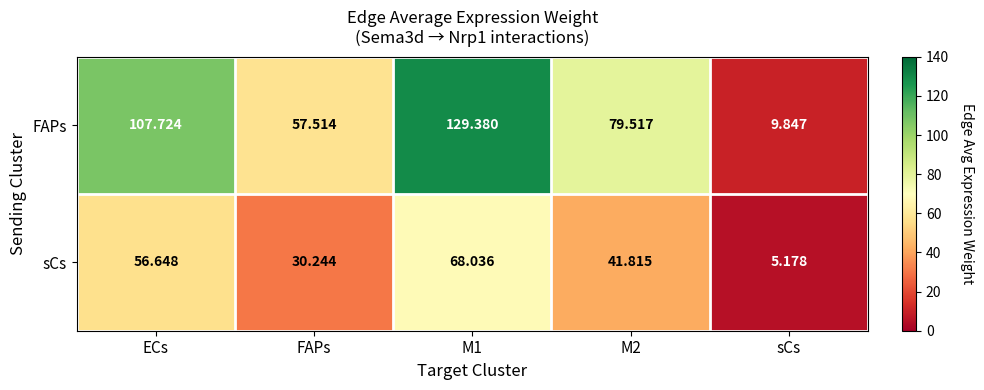

How many categories are shown in the chart?

5